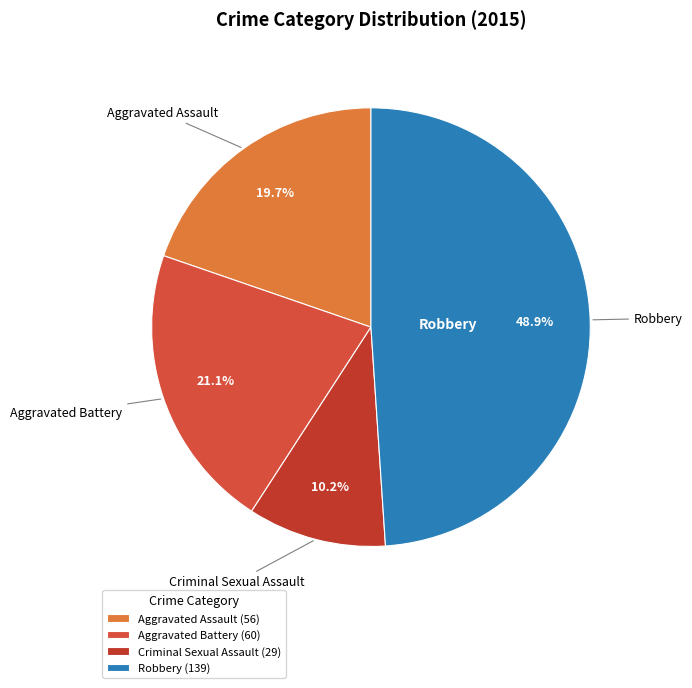

The Aggravated Assault slice represents 26% of the pie. True or false?

False